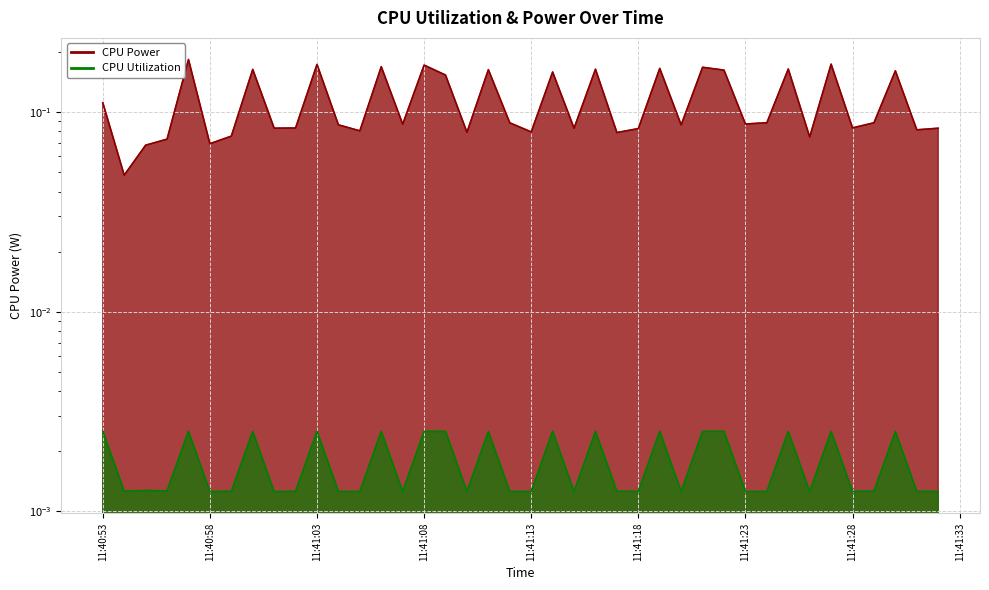

The value of CPU Power at 11:40:53 is 0.1. True or false?

True